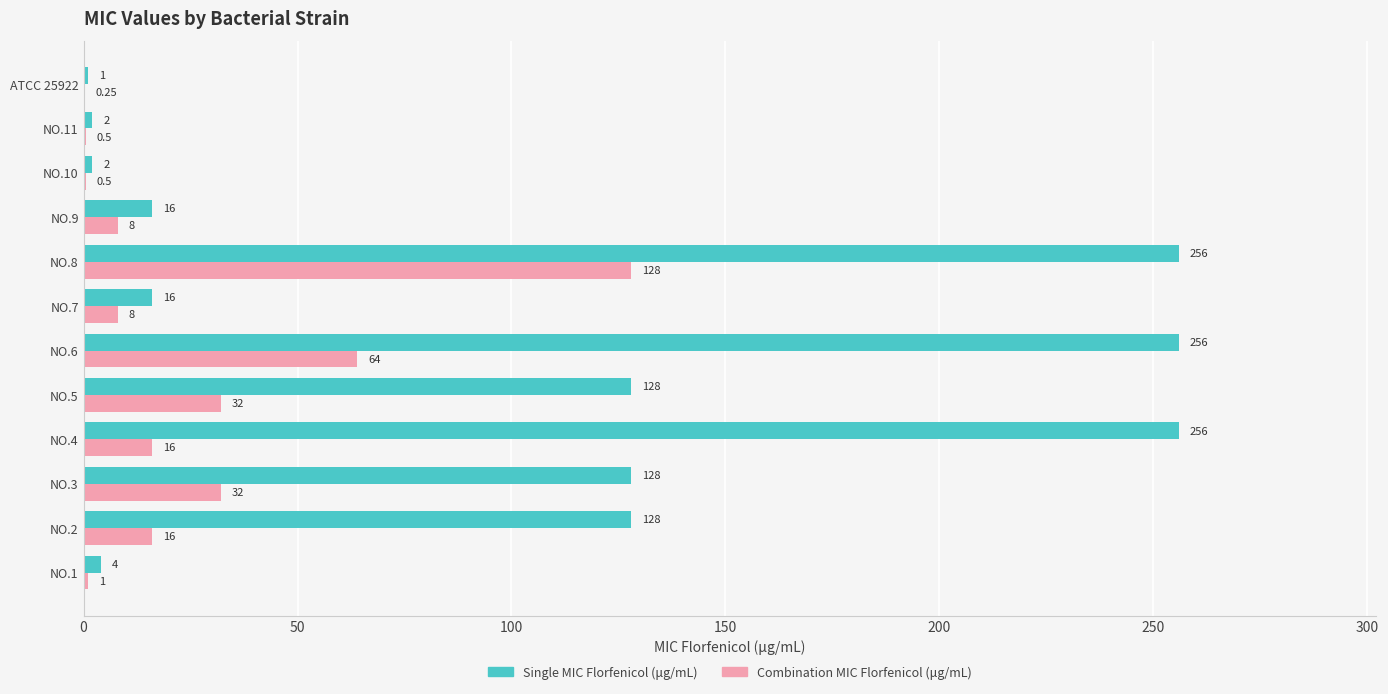

What is the total value across all series at NO.6?

320.0